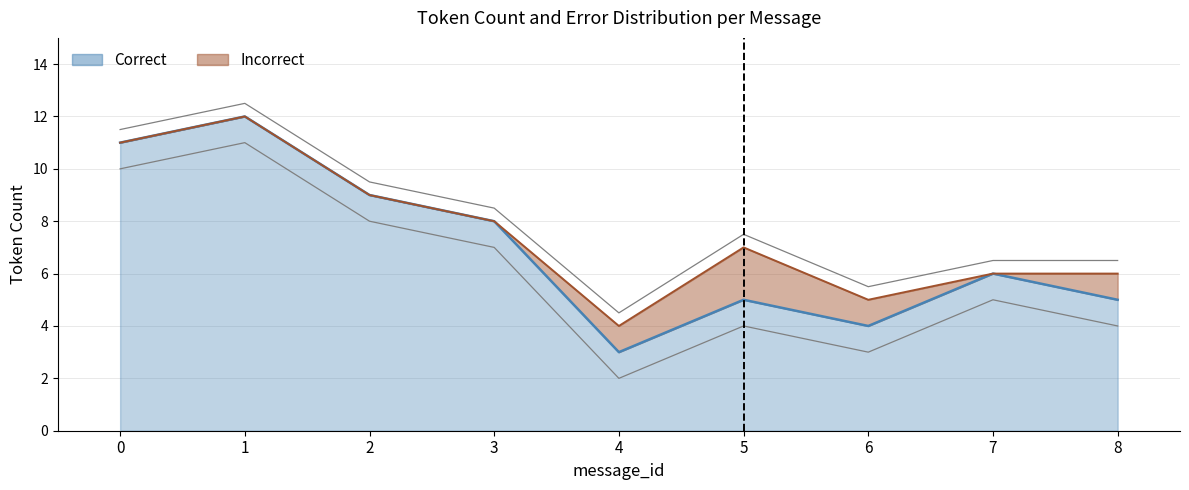

Which category has the lowest value across all series?

4